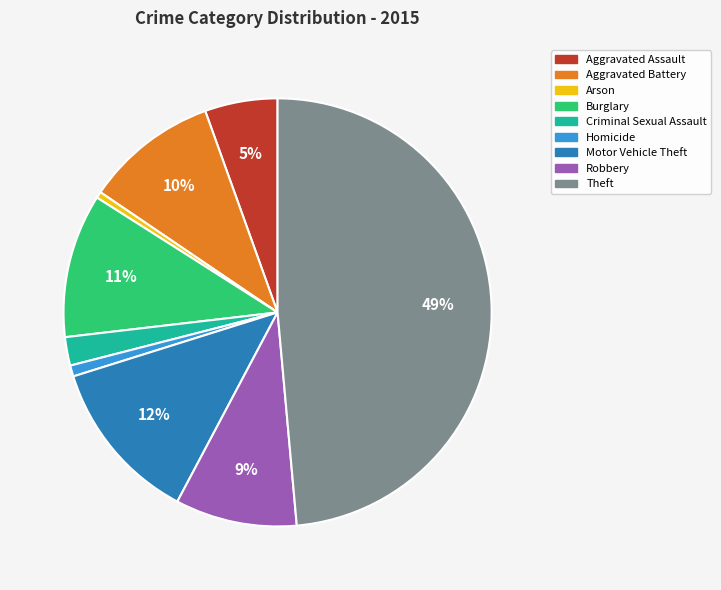

What is the ratio of the value at Homicide to the value at Aggravated Battery?

0.1